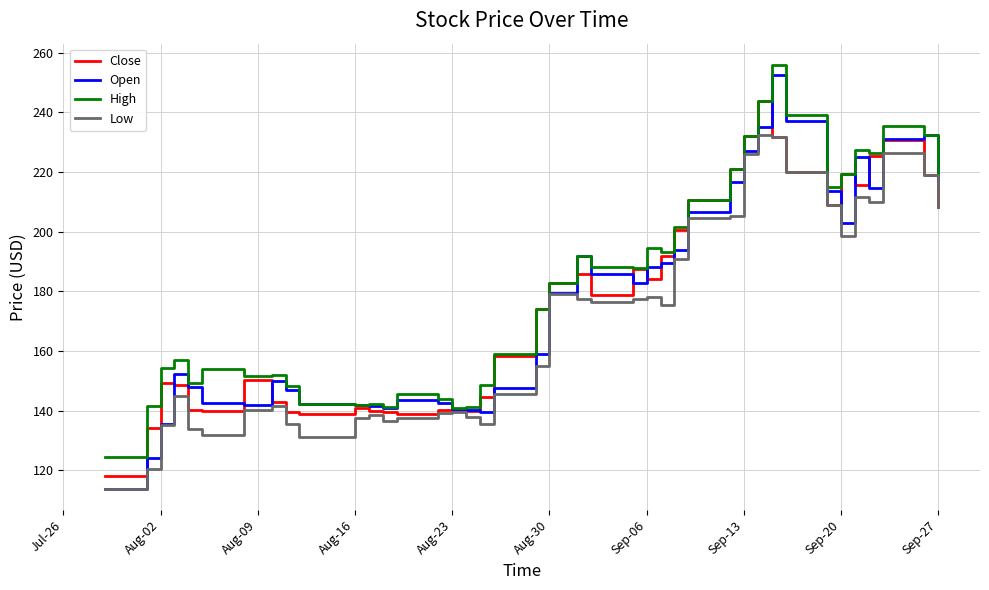

What is the maximum value for Open?

252.5